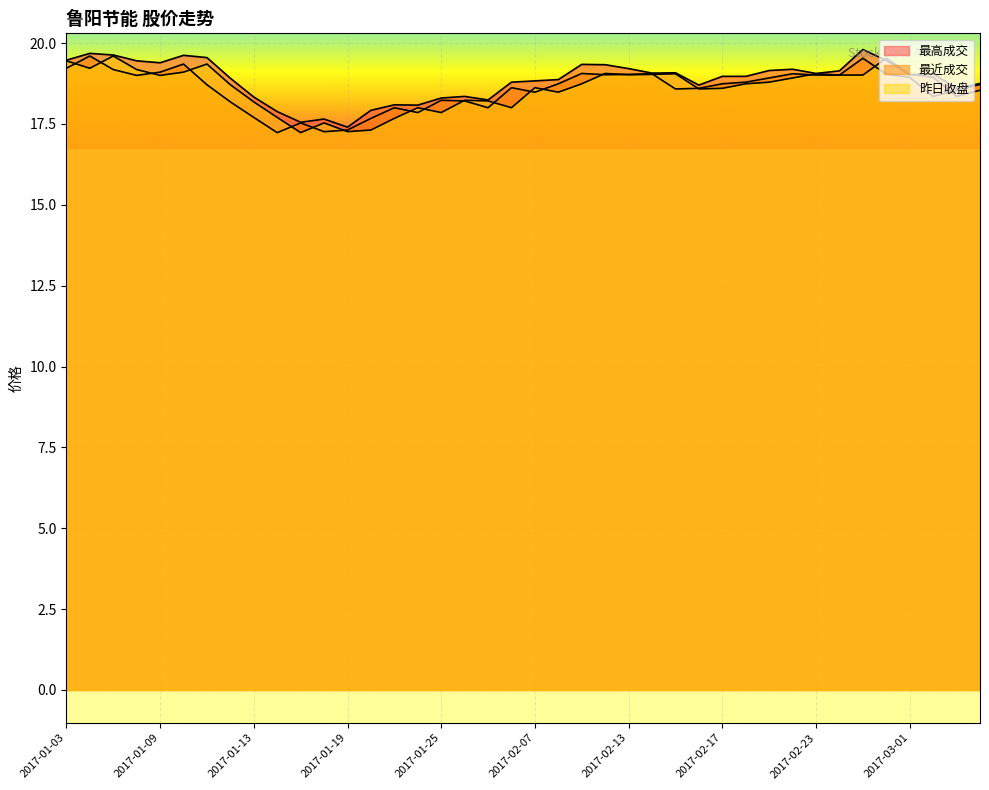

How many lines are shown in the chart?

3